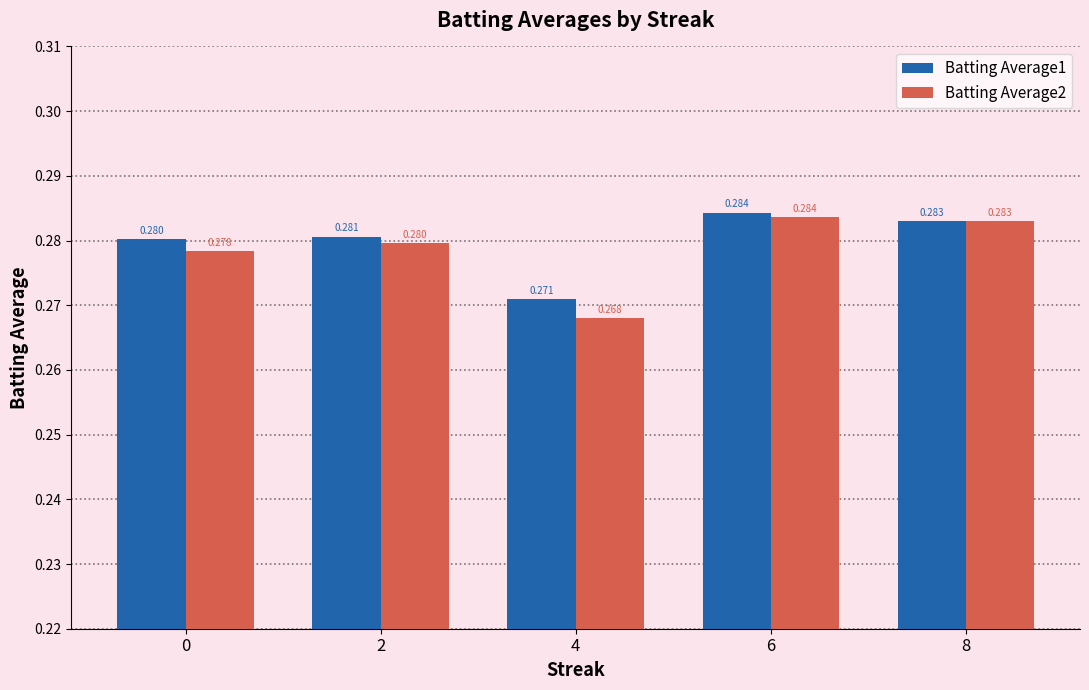

Is the value of Batting Average2 at 4 greater than the value of Batting Average1 at 2?

No